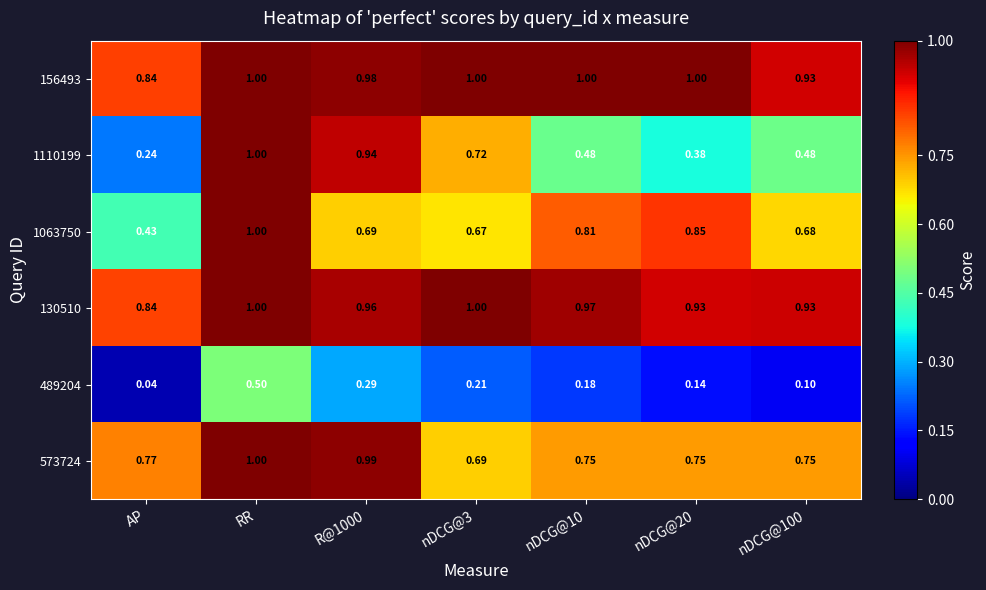

At which category is the sum across all series the highest?

RR